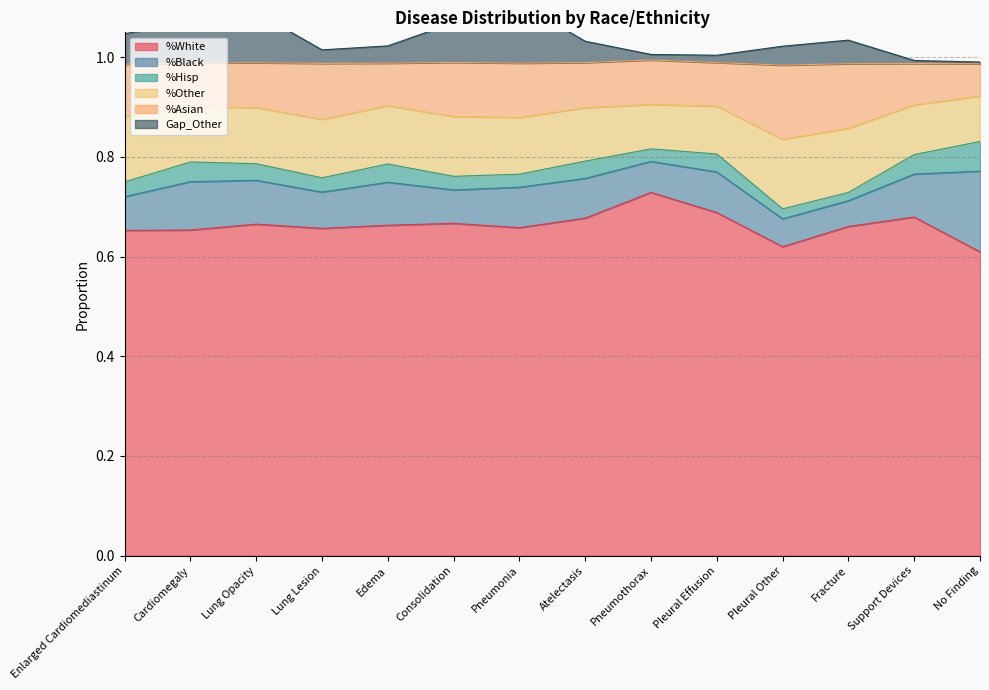

True or false: %Asian has more than 1 interior local peaks.

True